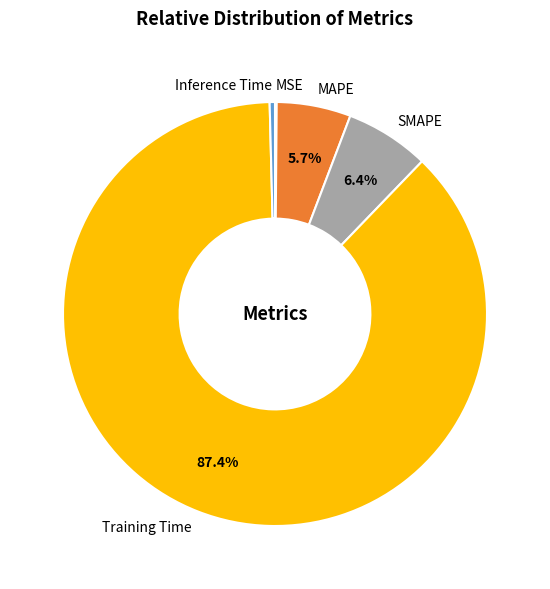

What is the largest slice in the pie chart?

Training Time